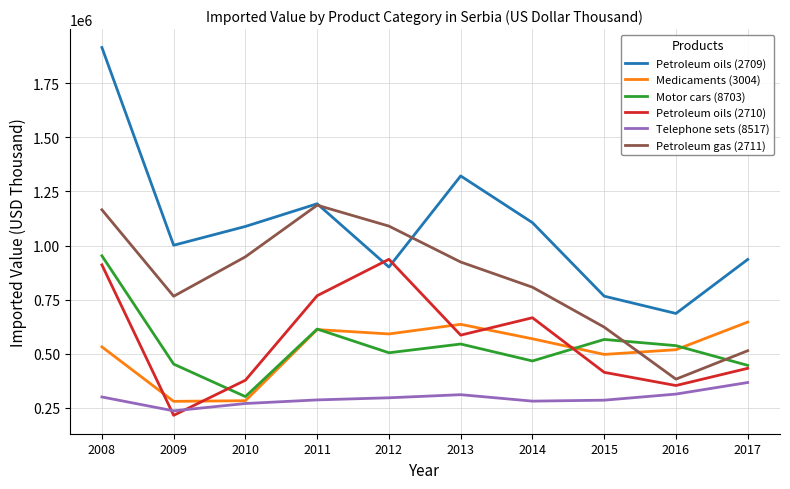

Which series has the widest spread of values?

Petroleum oils (2709)